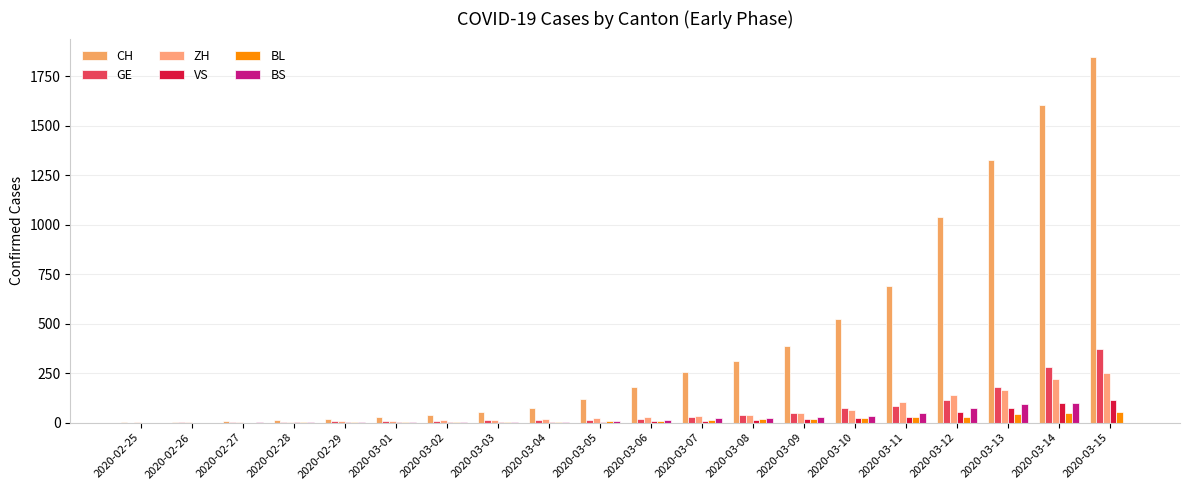

Count the number of categories in the chart.

20